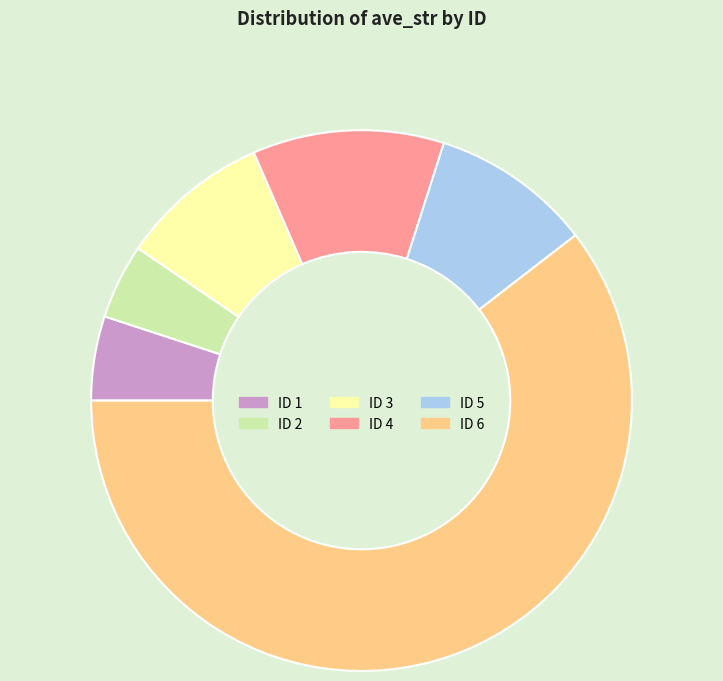

Does any single category account for the majority?

Yes